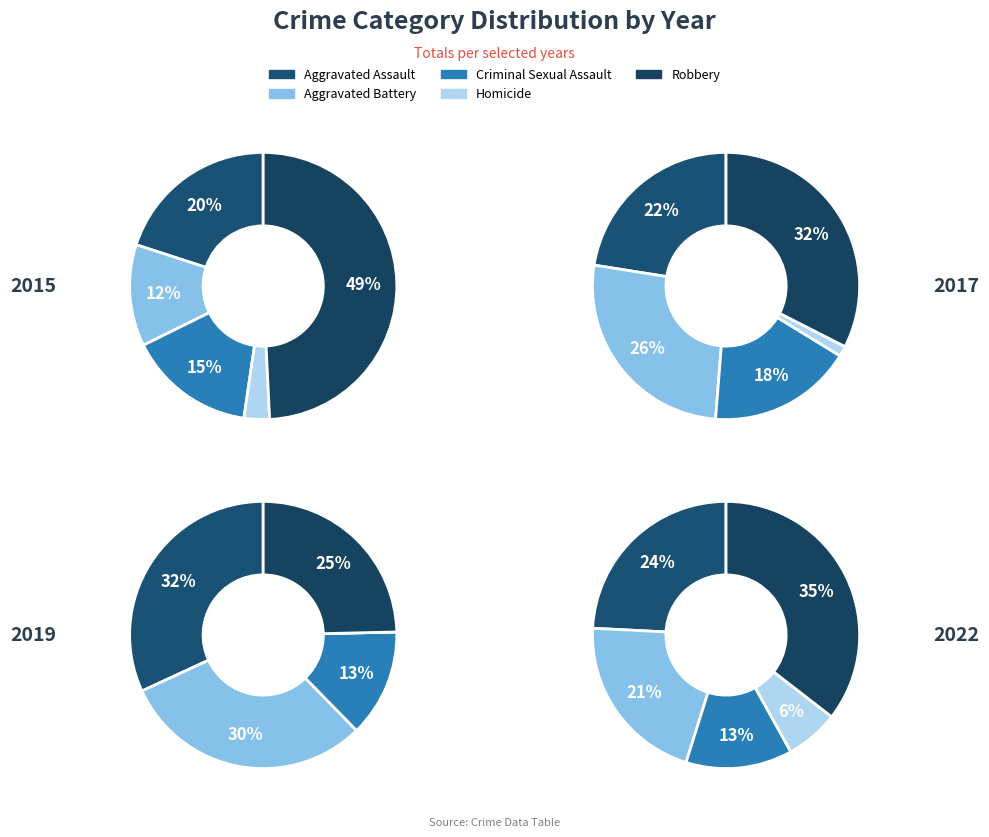

Does 5 represent more than half of the total?

No